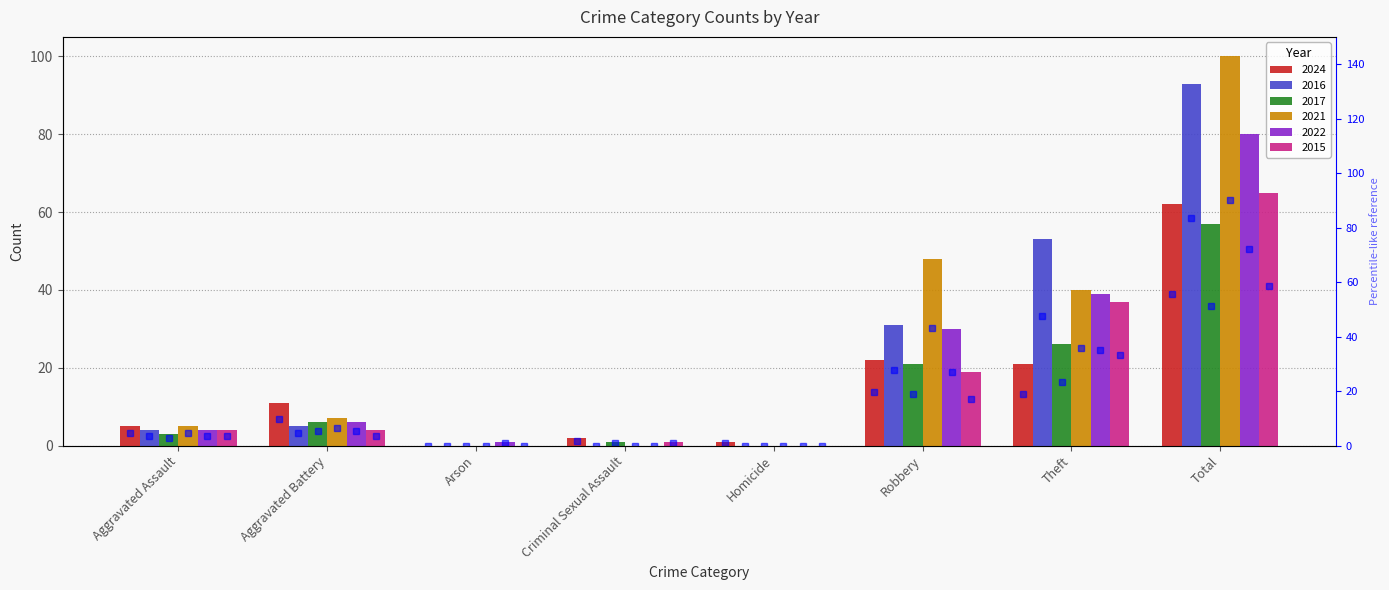

Read the 2024 value at Theft.

21